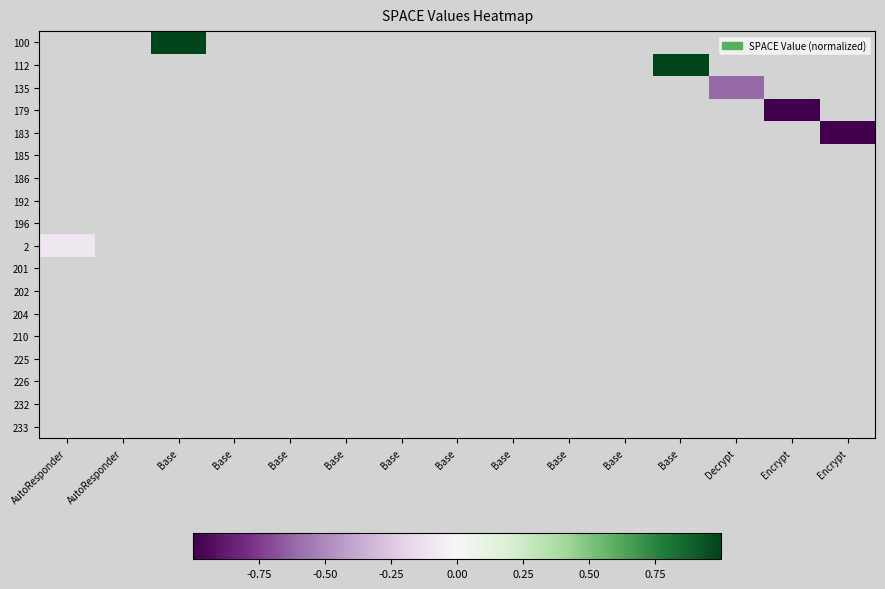

Which has a higher value, Encrypt or AutoResponder?

AutoResponder